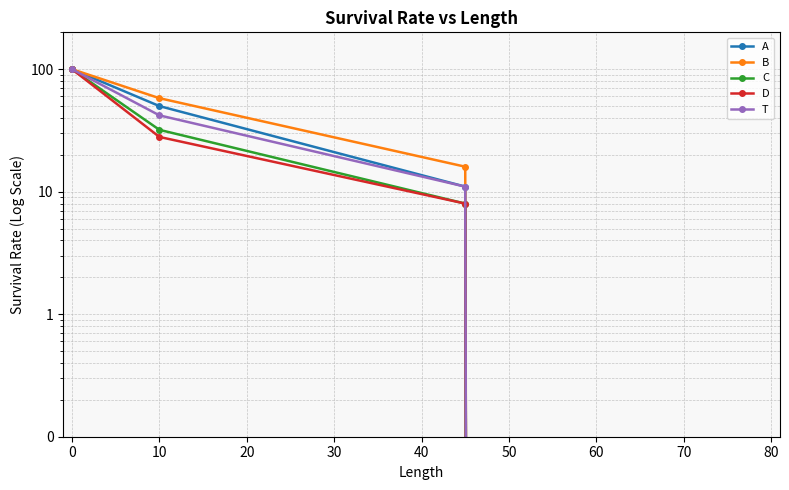

How many values in the D series exceed 28?

1